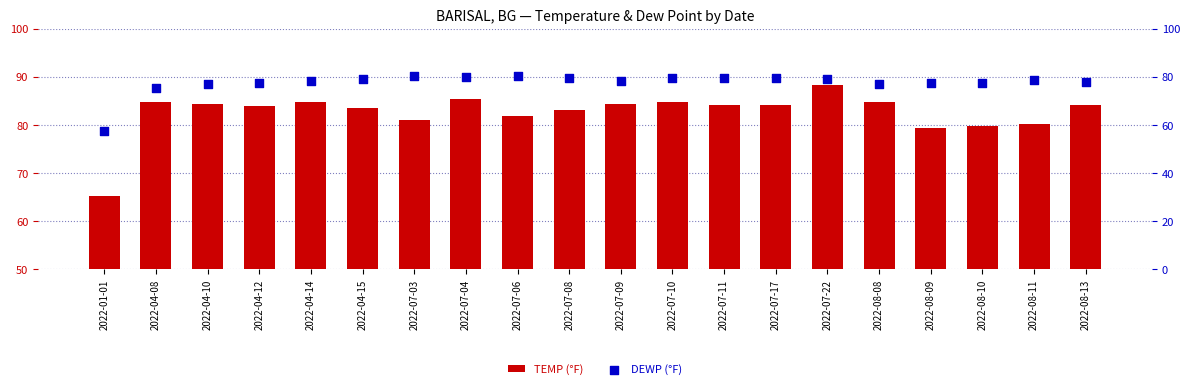

What are all the series names shown in the legend?

TEMP, DEWP